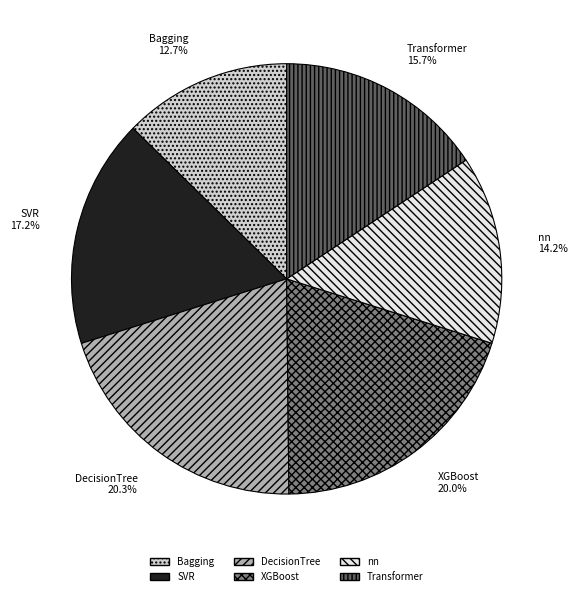

The XGBoost slice represents 20% of the pie. True or false?

True